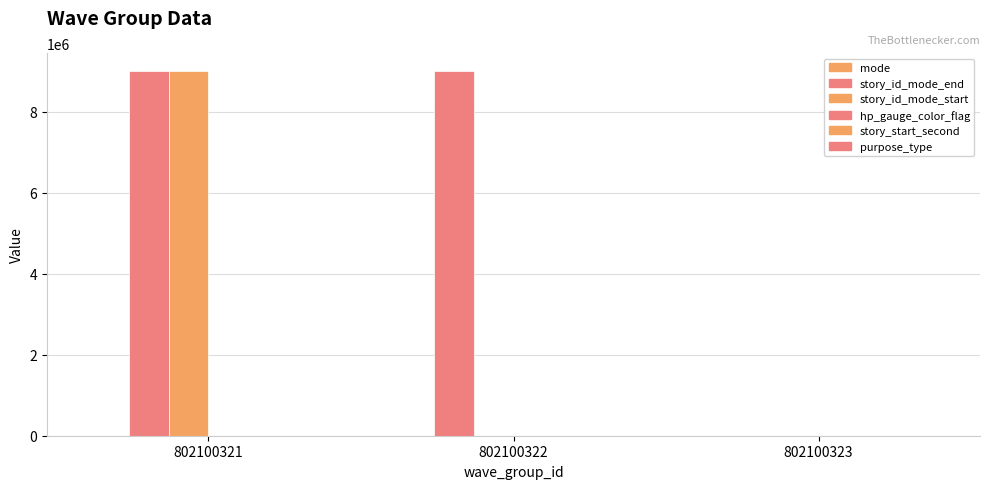

Rank the series by their maximum value, from lowest to highest.

hp_gauge_color_flag, purpose_type, story_start_second, mode, story_id_mode_start, story_id_mode_end